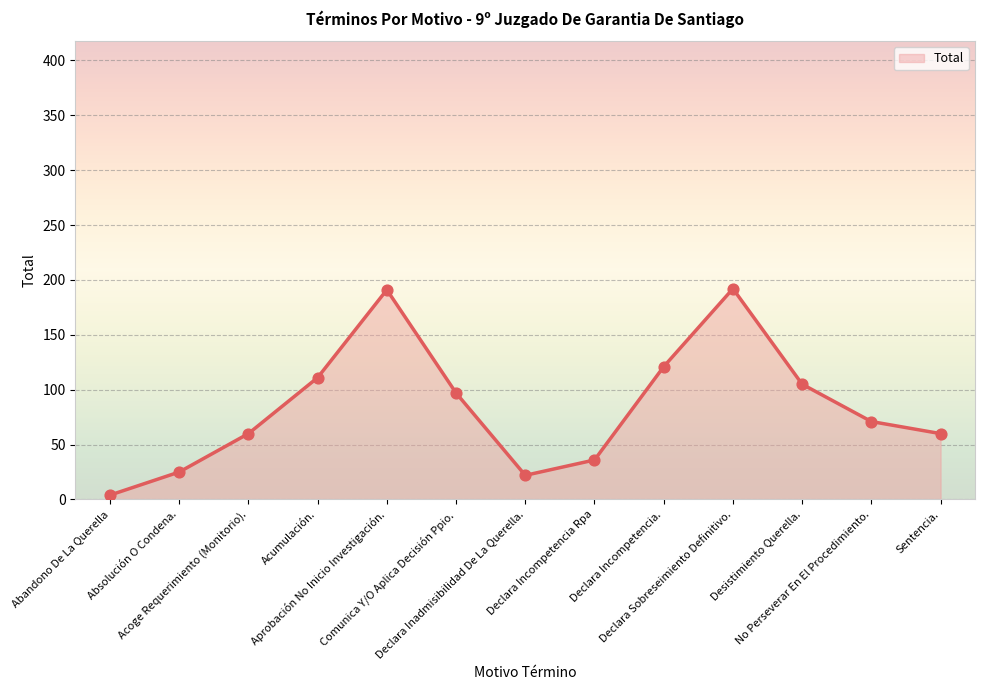

Which has a higher value, Declara Incompetencia. or Absolución O Condena.?

Declara Incompetencia.